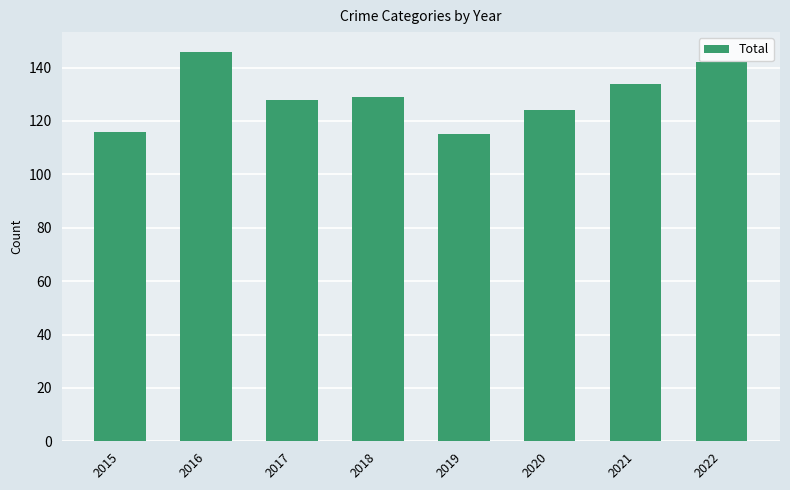

How many bars are there in total?

8